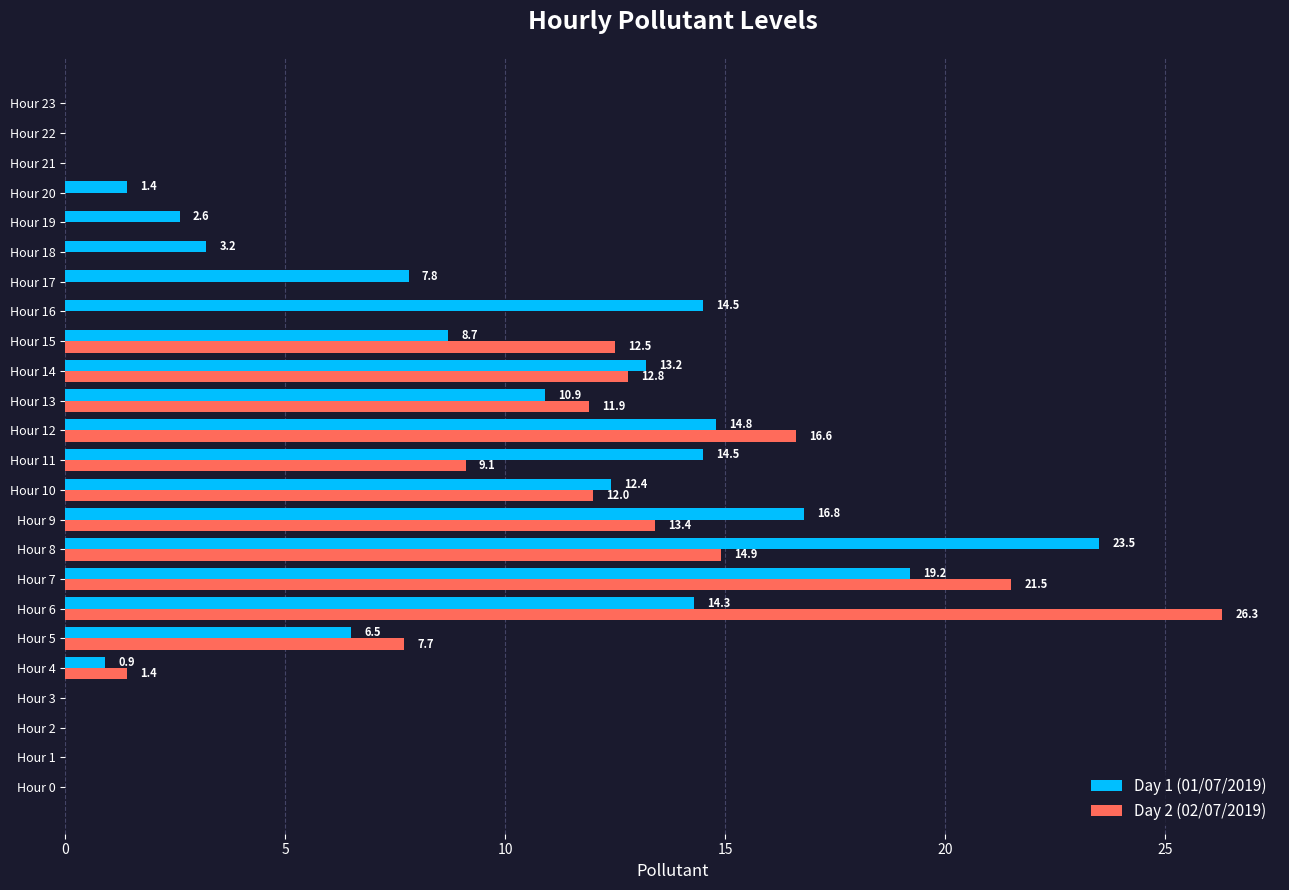

What is the sum of all Day 2 (02/07/2019) values?

160.1